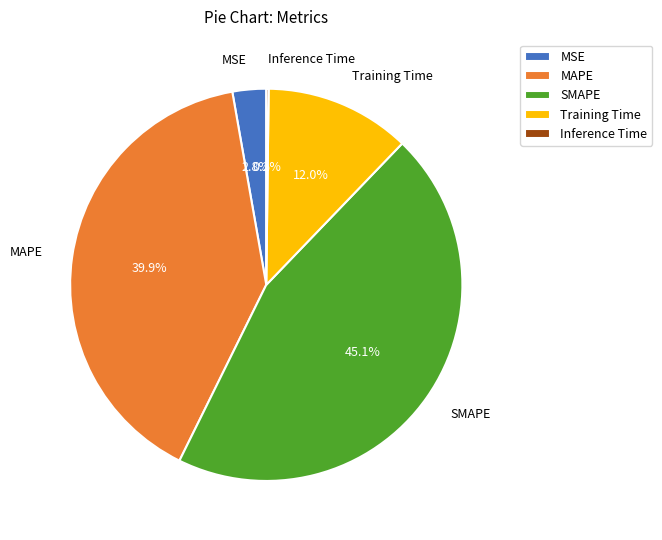

To the nearest percent, what is the difference between the MAPE and Training Time slice percentages?

28%